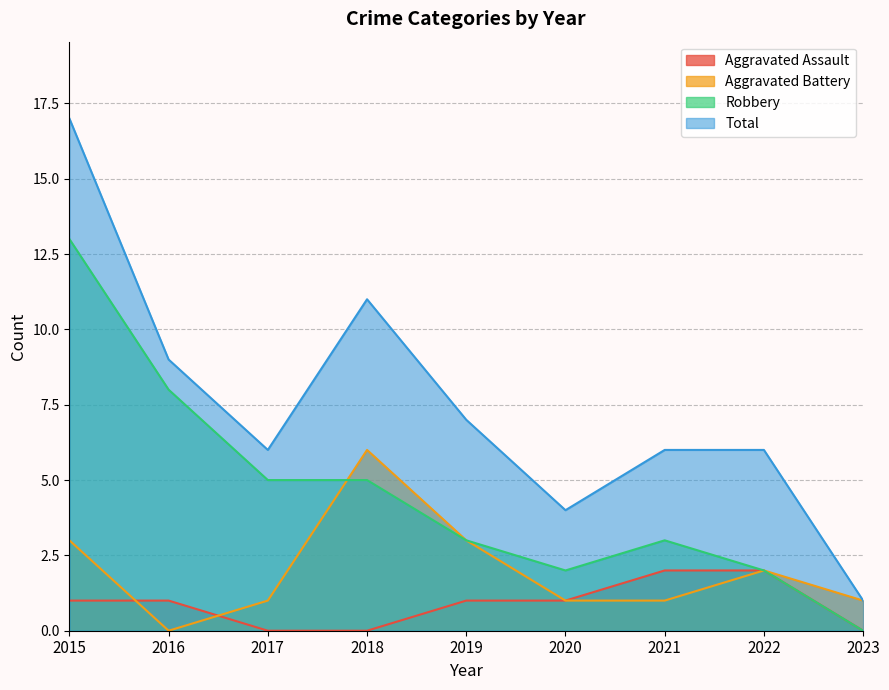

Reading left to right, transcribe all the data shown in this chart.

Aggravated Assault: 1	1	0	0	1	1	2	2	0
Aggravated Battery: 3	0	1	6	3	1	1	2	1
Robbery: 13	8	5	5	3	2	3	2	0
Total: 17	9	6	11	7	4	6	6	1